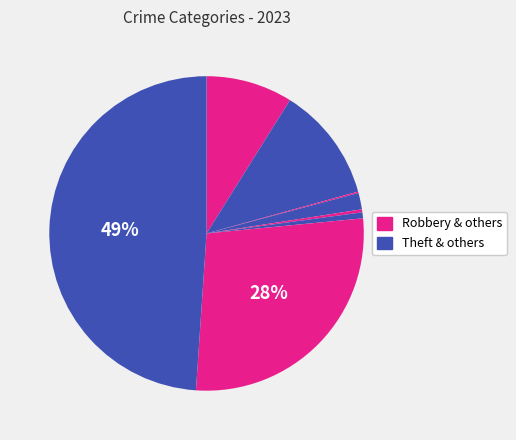

To the nearest percent, what is the difference between the largest and smallest slice percentages?

49%